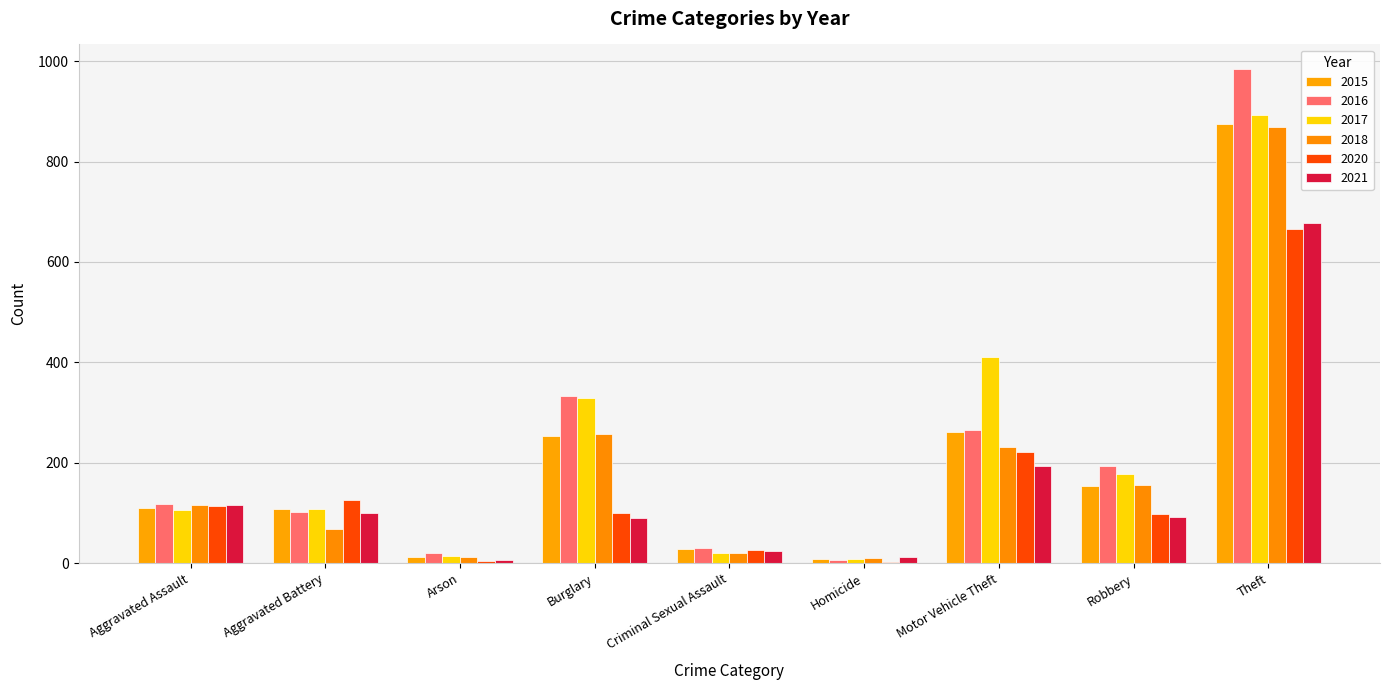

The value of 2020 at Motor Vehicle Theft is 395. True or false?

False